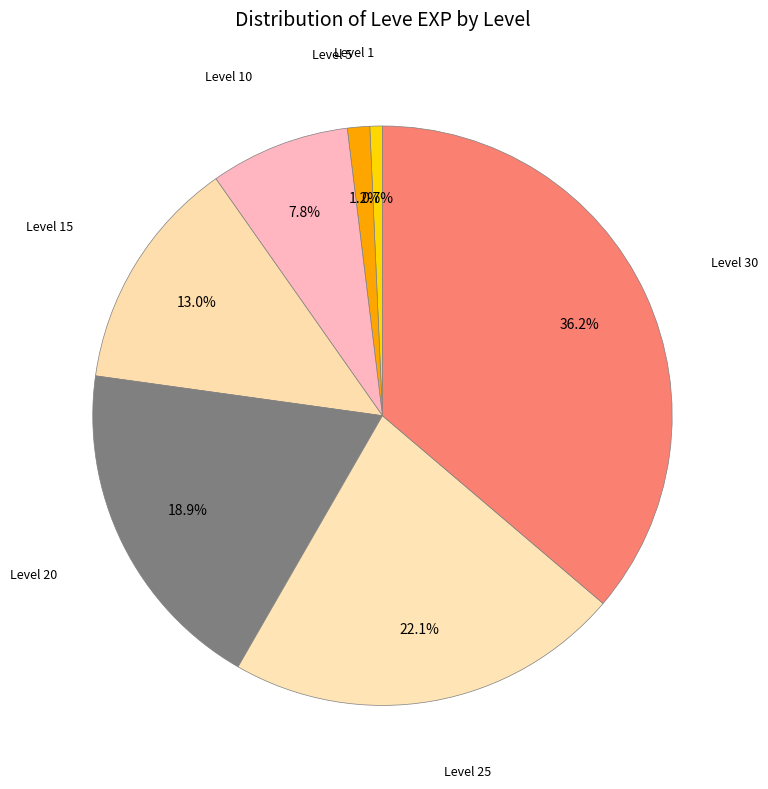

Combined, do Level 15 and Level 25 account for over 50%?

No